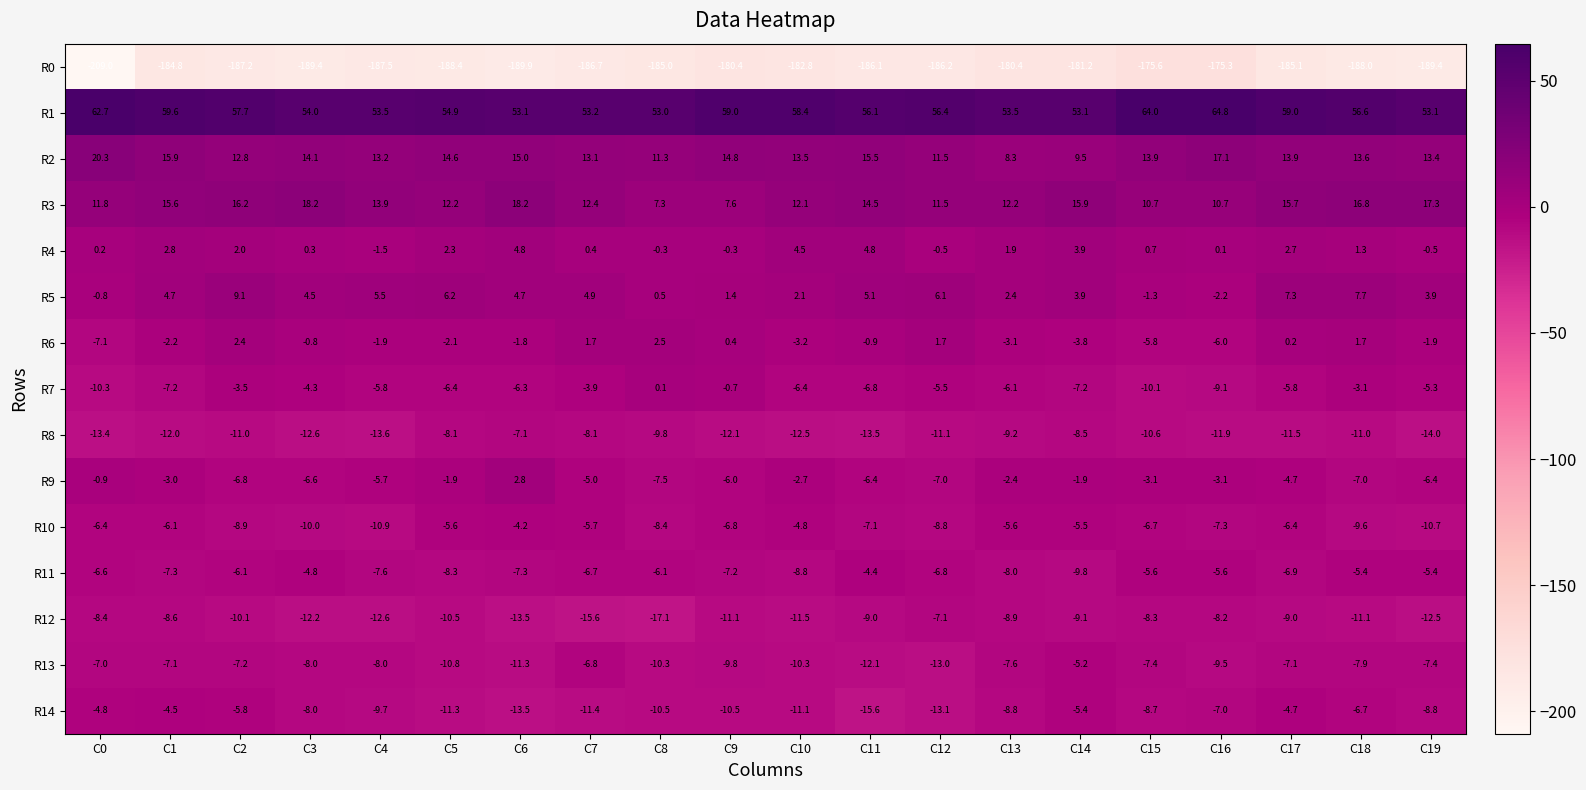

Which series changed the most between C0 and C14?

R0